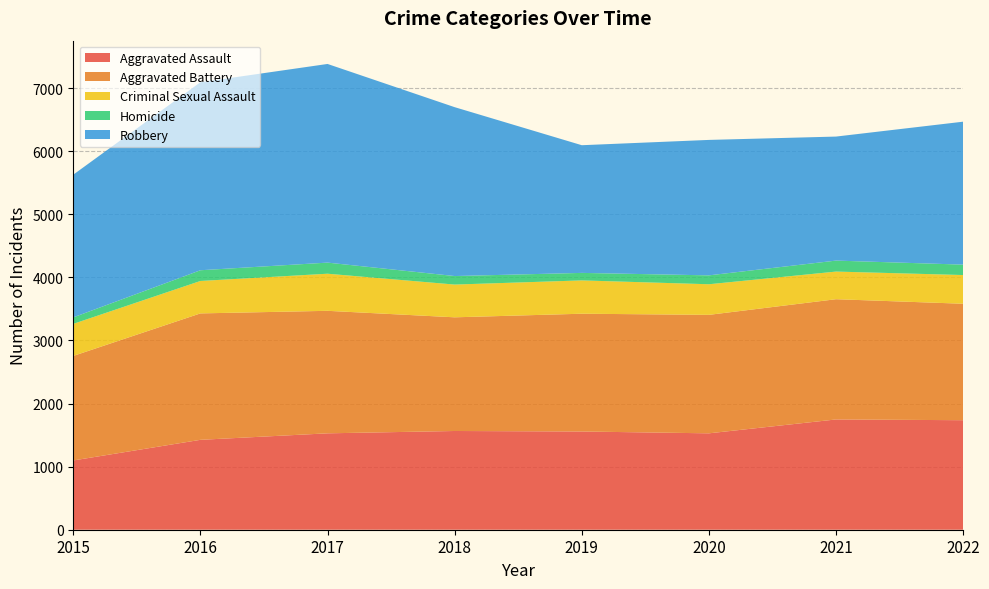

Reading left to right, what are all the values shown in this chart?

Aggravated Assault: 2015=1098	2016=1425	2017=1528	2018=1565	2019=1557	2020=1528	2021=1748	2022=1736
Aggravated Battery: 2015=1657	2016=2004	2017=1942	2018=1802	2019=1867	2020=1878	2021=1906	2022=1846
Criminal Sexual Assault: 2015=508	2016=514	2017=588	2018=519	2019=528	2020=485	2021=438	2022=455
Homicide: 2015=103	2016=170	2017=176	2018=135	2019=119	2020=141	2021=174	2022=165
Robbery: 2015=2262	2016=2980	2017=3149	2018=2677	2019=2024	2020=2147	2021=1966	2022=2266